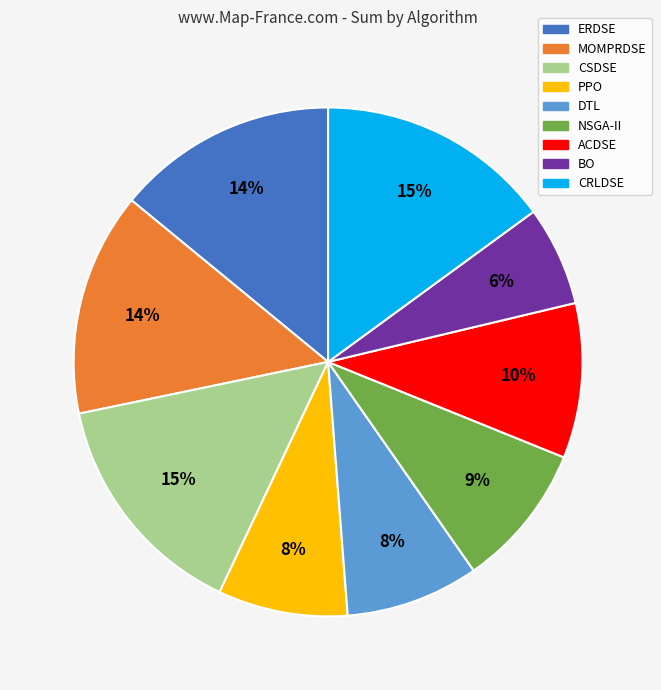

Count the number of slices in the pie.

9